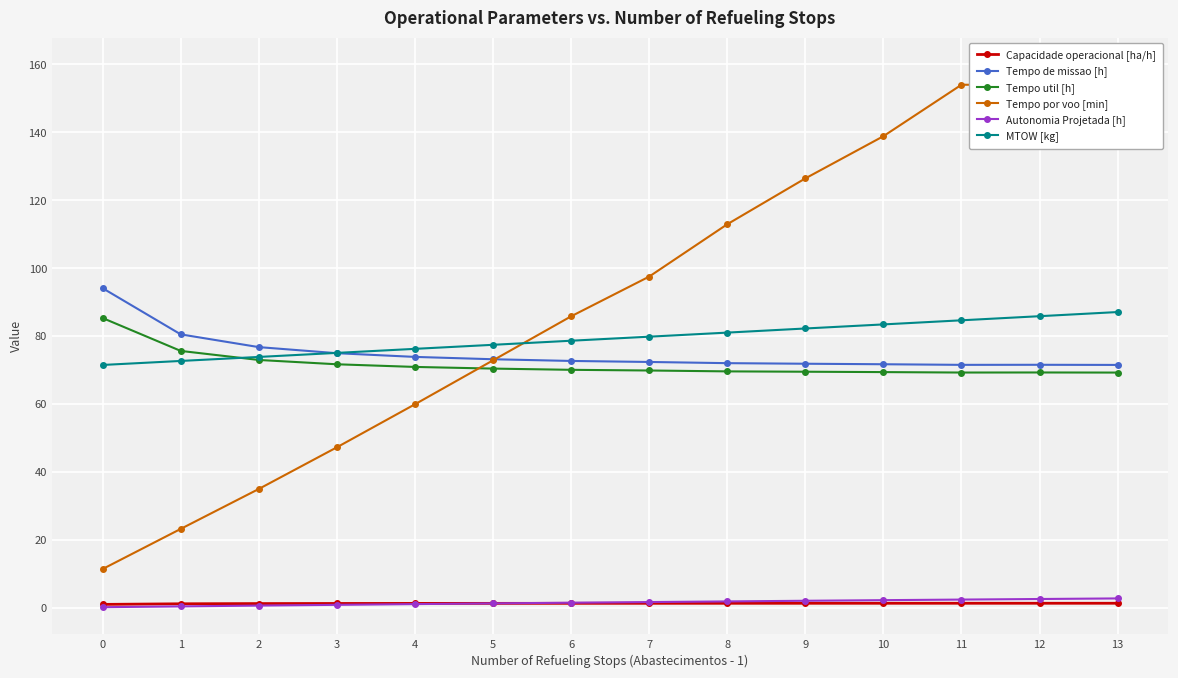

Is the value of Tempo por voo [min] at 1 greater than the value of Autonomia Projetada [h] at 8?

Yes